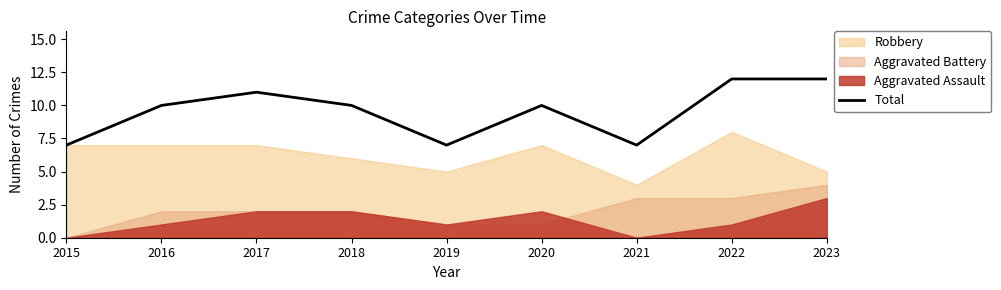

What is the difference between the maximum and minimum values?

5